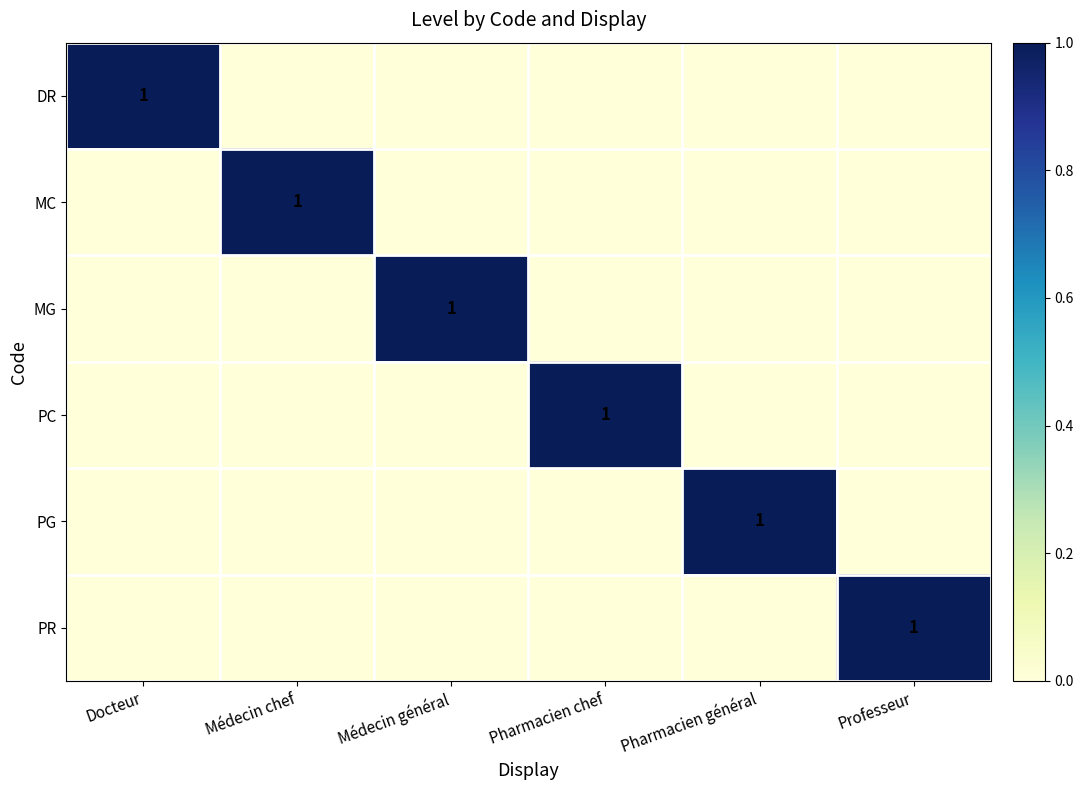

The value of PR at Professeur is 2. True or false?

False